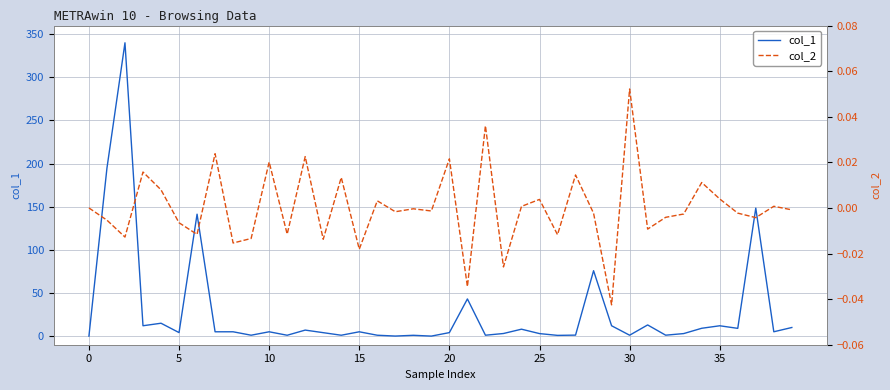

Is the value of col_2 at 11 greater than the value of col_1 at 15?

No